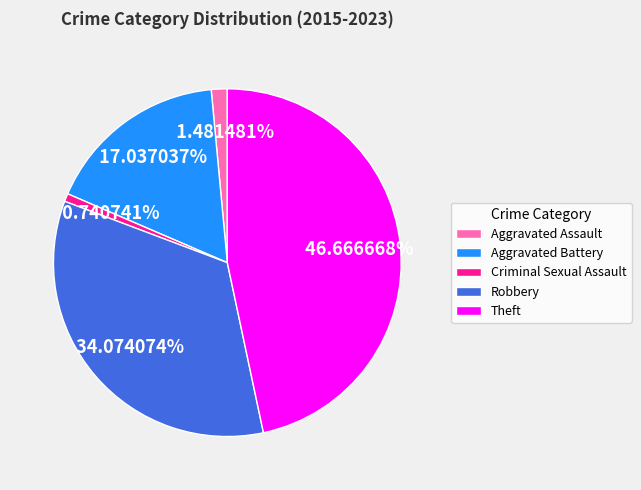

How many segments does this pie chart have?

5